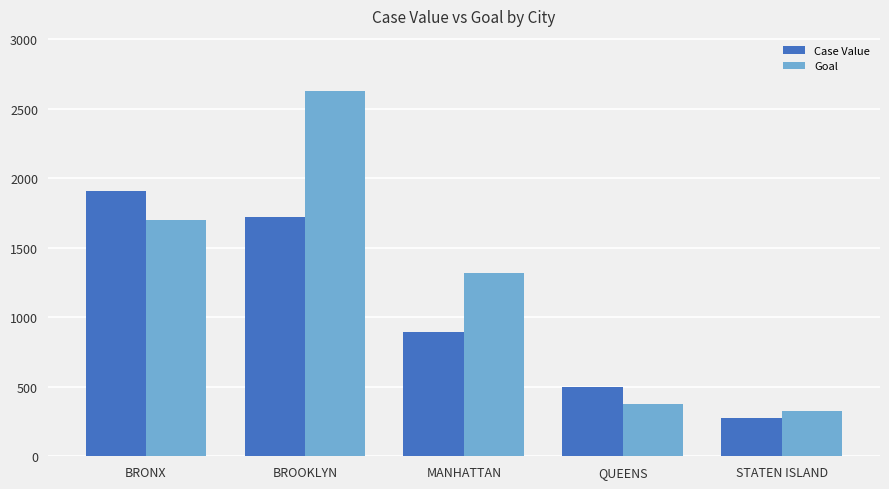

Which series changed the most between QUEENS and STATEN ISLAND?

Case Value